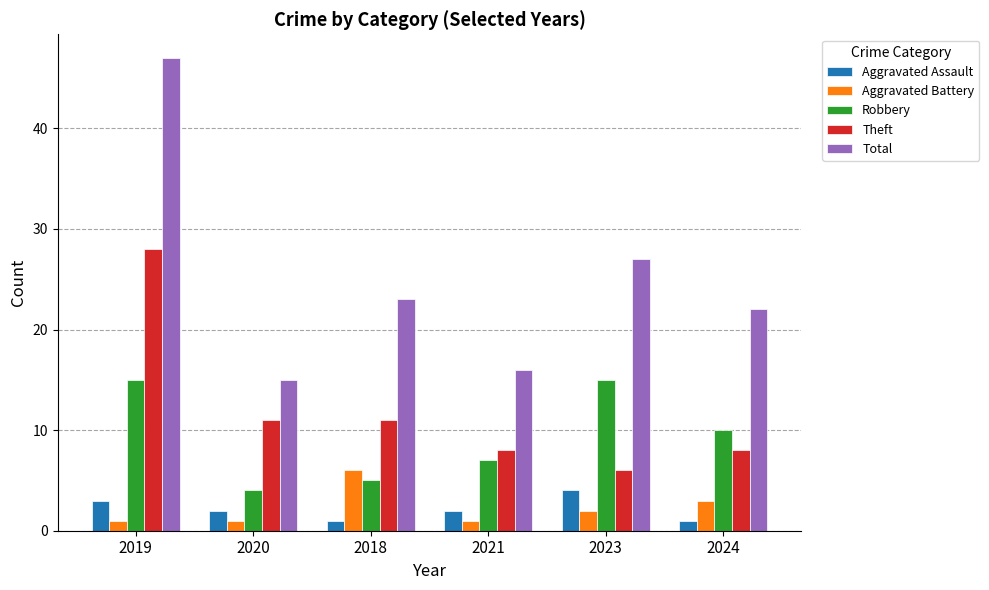

How many distinct data groups are displayed?

5